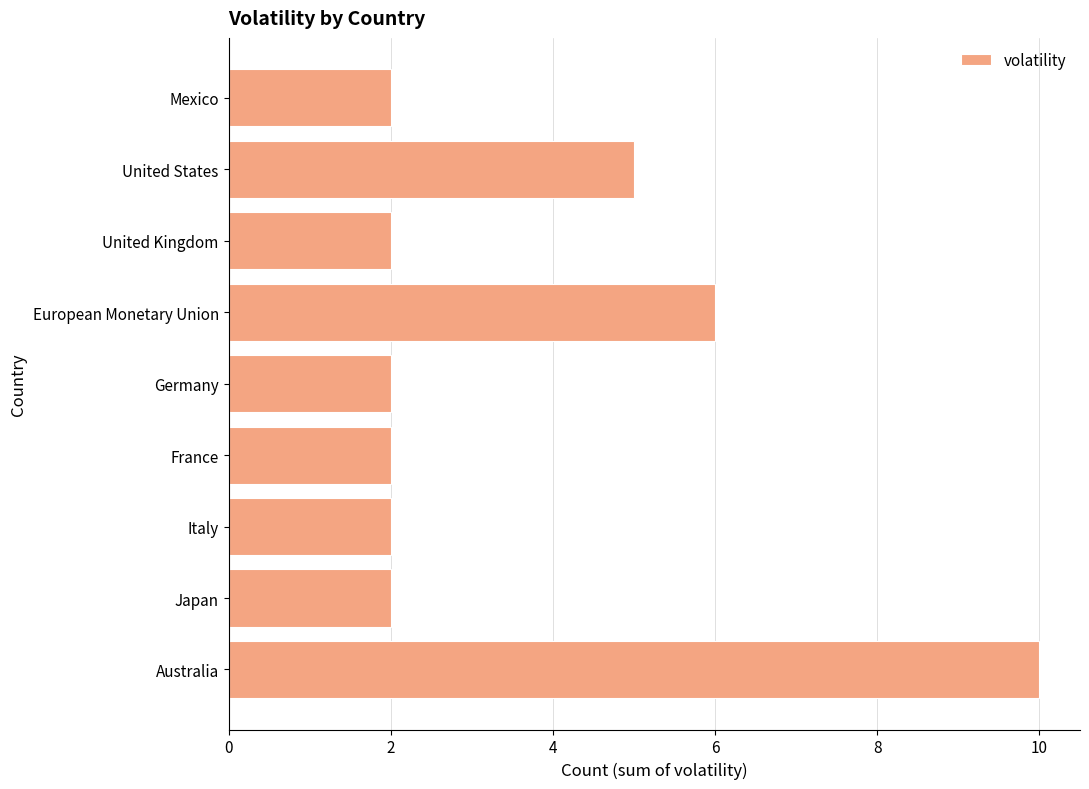

What is the difference between the values at Italy and Australia?

8